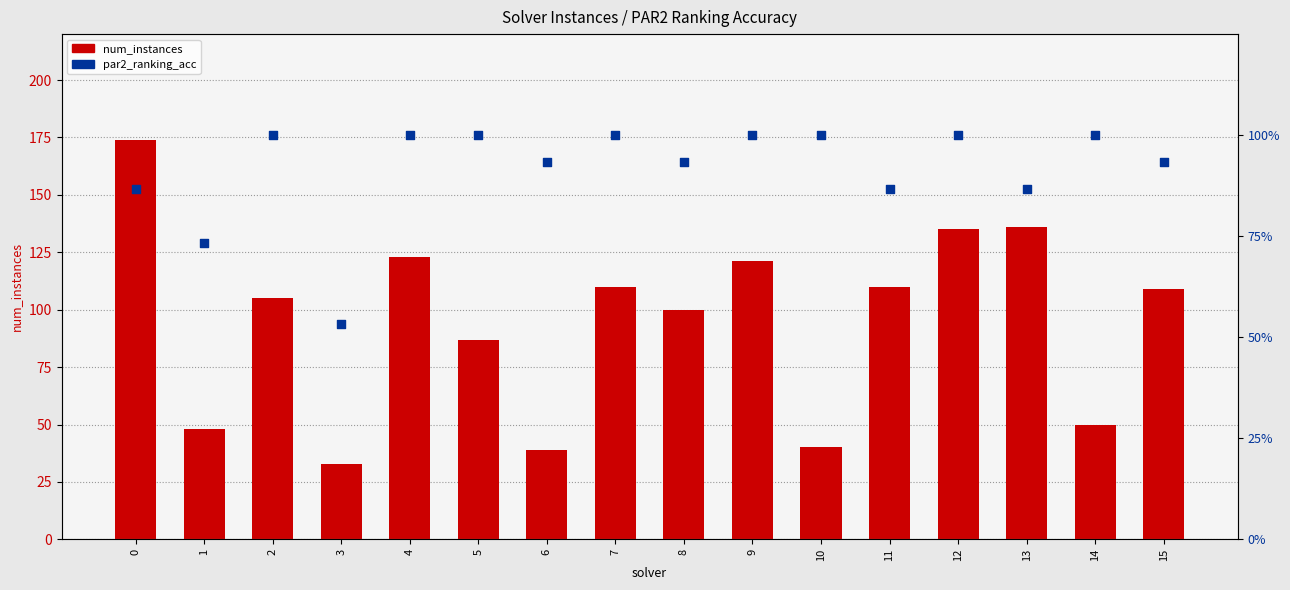

Which series has the largest total across all categories?

num_instances